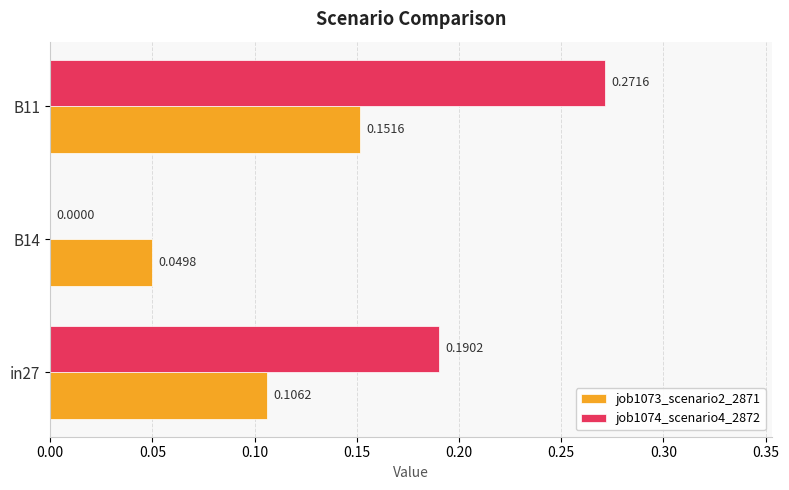

Which series has the widest spread of values?

job1074_scenario4_2872